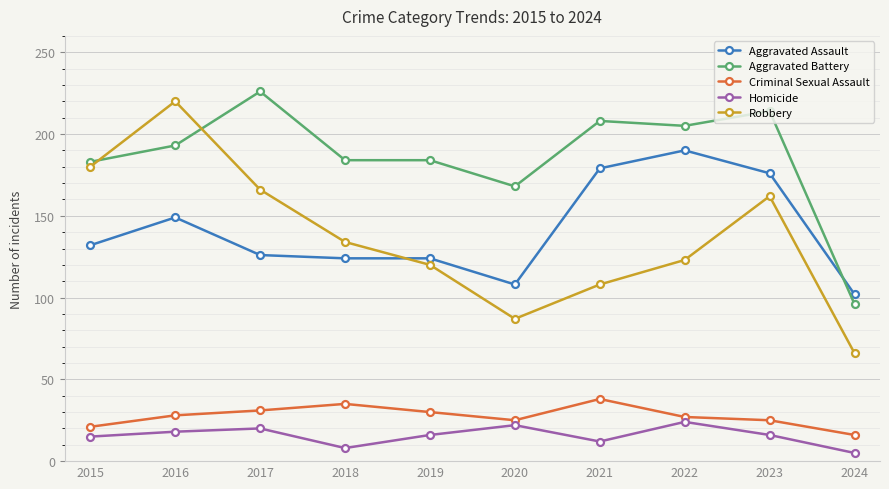

What is the difference between the maximum and second lowest values in the Aggravated Assault series?

82